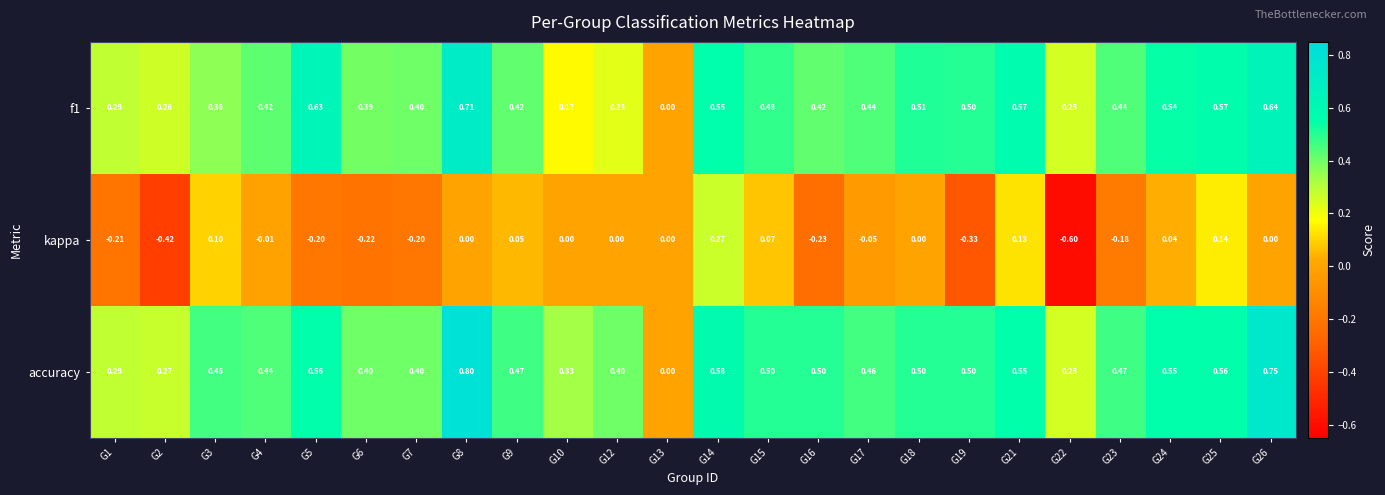

Is the value of f1 at G5 greater than the value of kappa at G21?

Yes